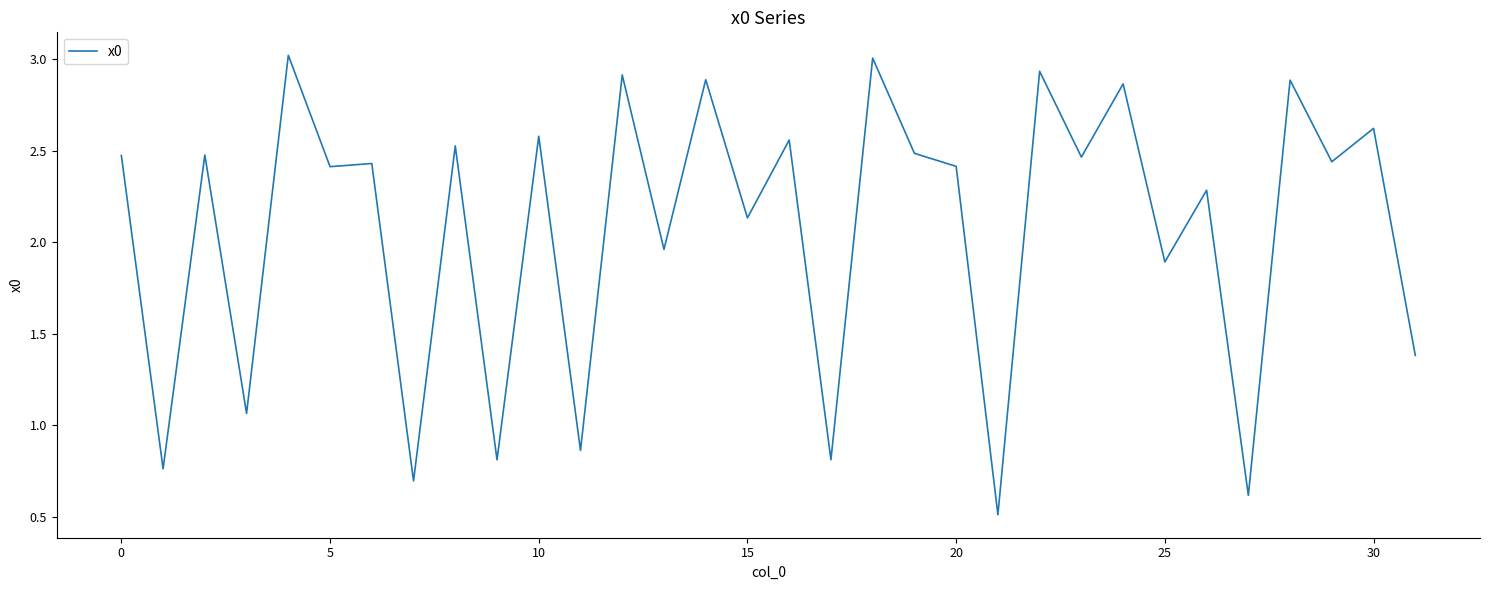

What is the minimum value shown in the chart?

0.5